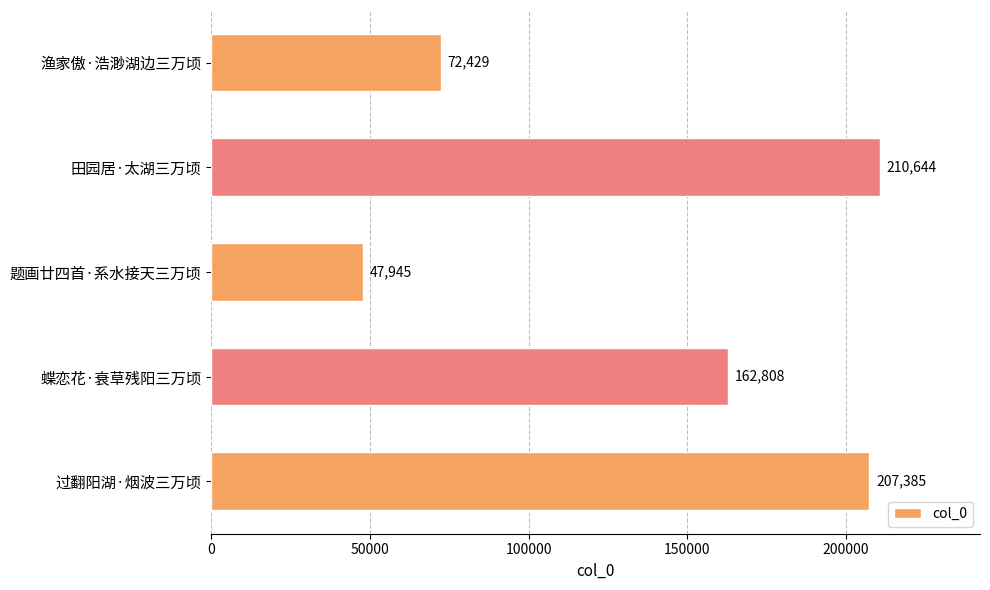

Approximately how many times larger is the value at 渔家傲·浩渺湖边三万顷 compared to 题画廿四首·系水接天三万顷?

1.5